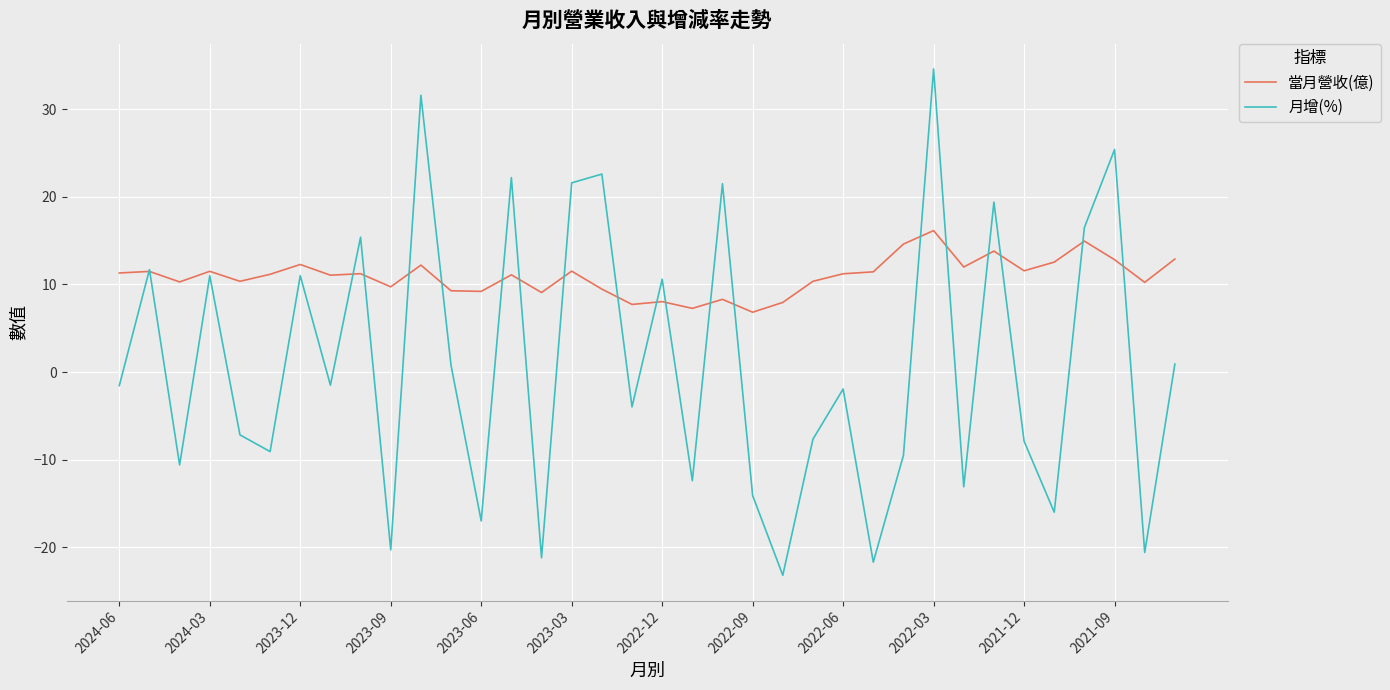

How many values in the 月增(%) series exceed -1?

16